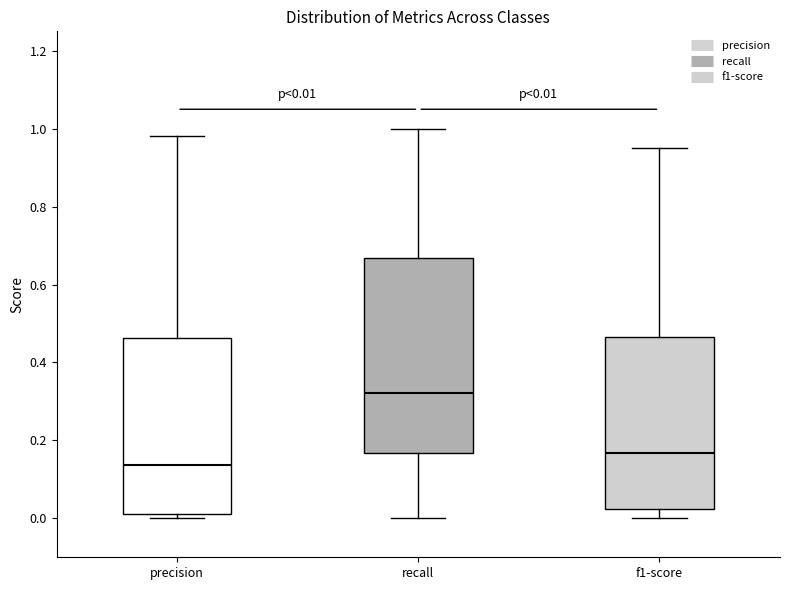

Comparing the boxes themselves (not the whiskers), which one is the tallest?

recall